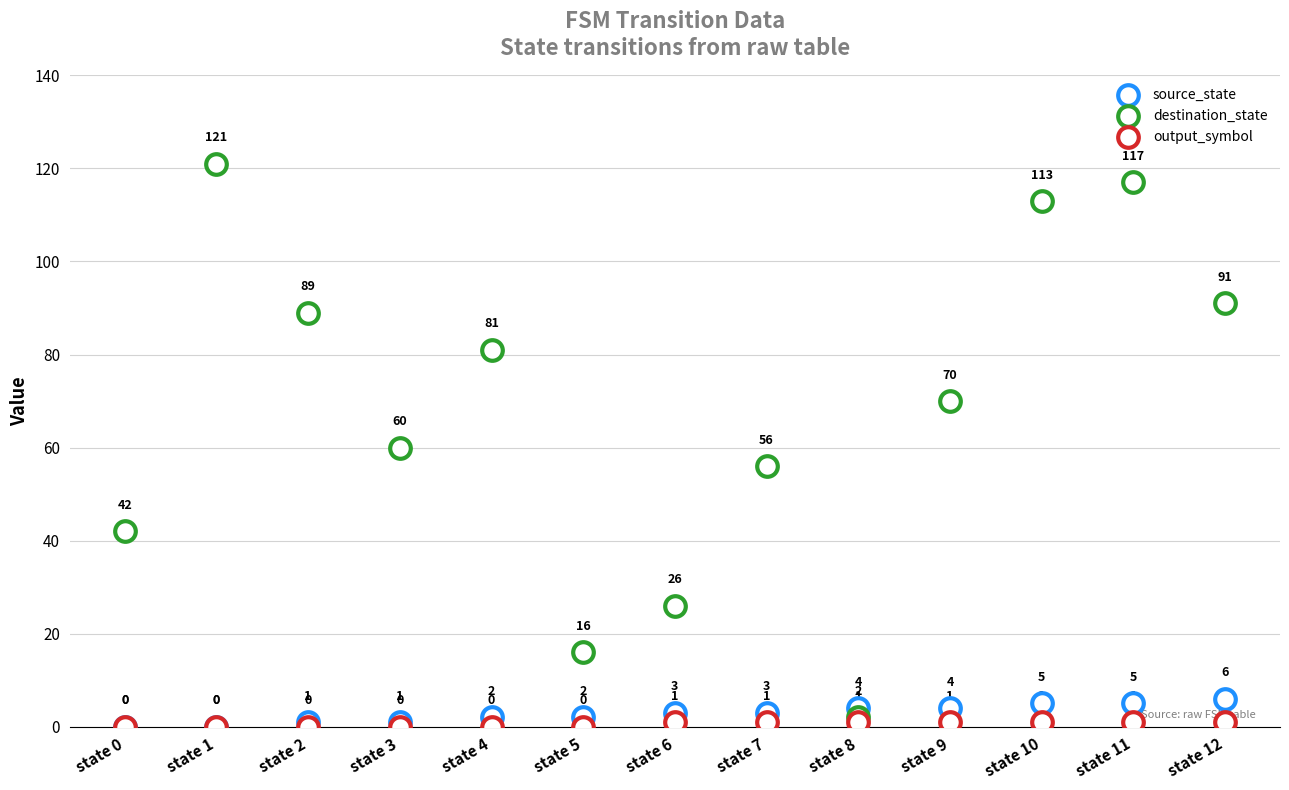

Which series contains the lowest Y value?

source_state